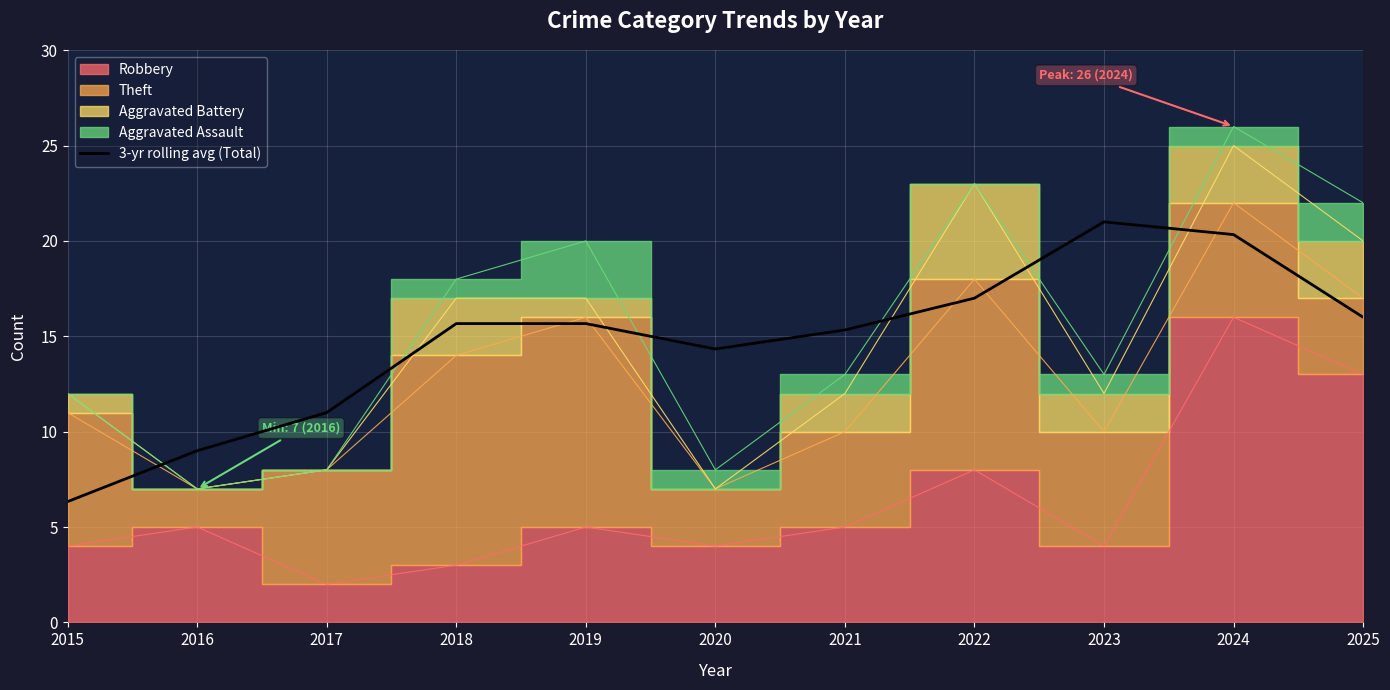

Which category has the lowest value in the 3-yr rolling avg (Total) series?

2015